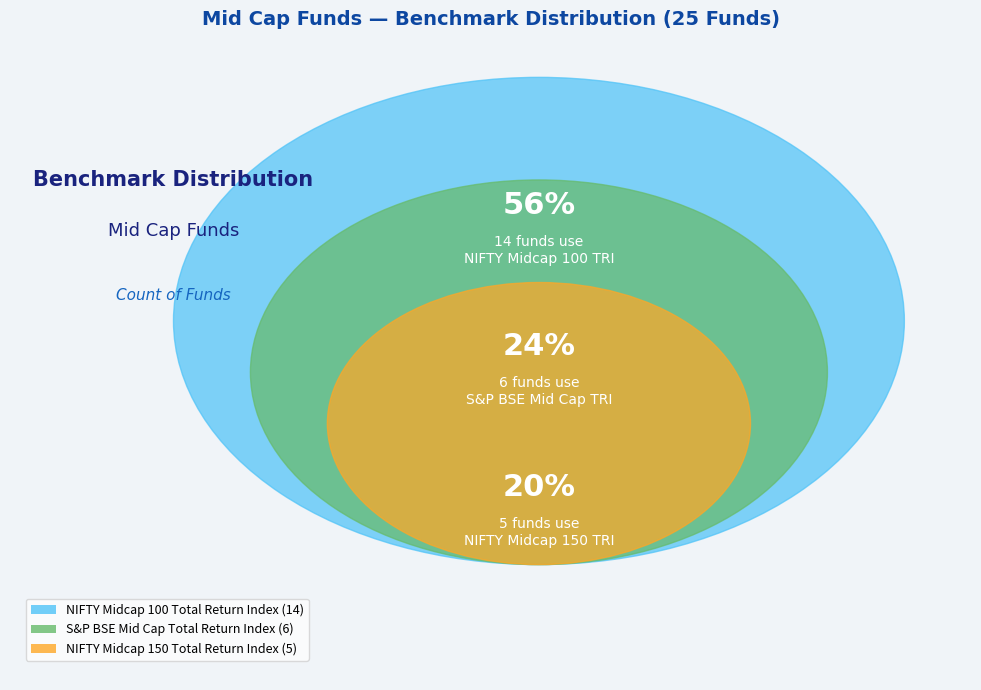

Count the number of slices in the pie.

3